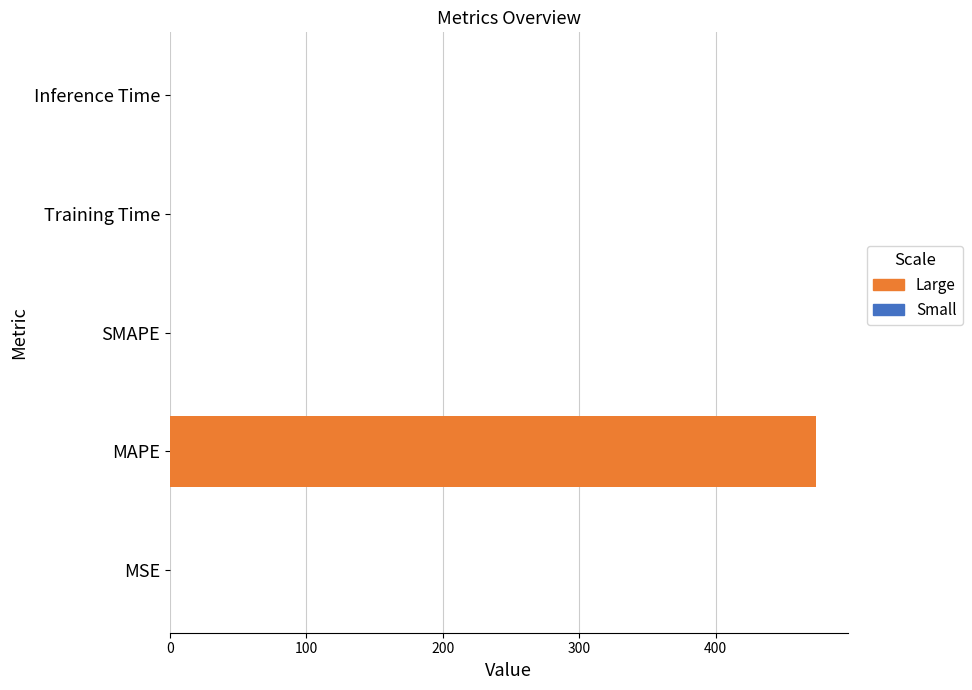

Which has a higher value, Training Time or MAPE?

MAPE